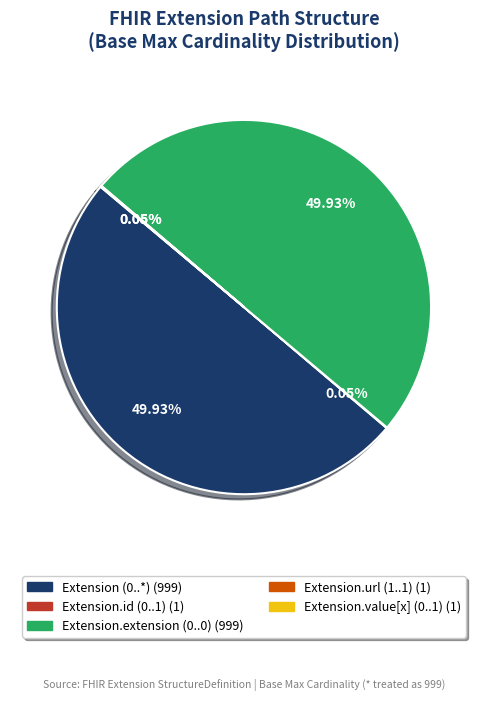

How many segments does this pie chart have?

5